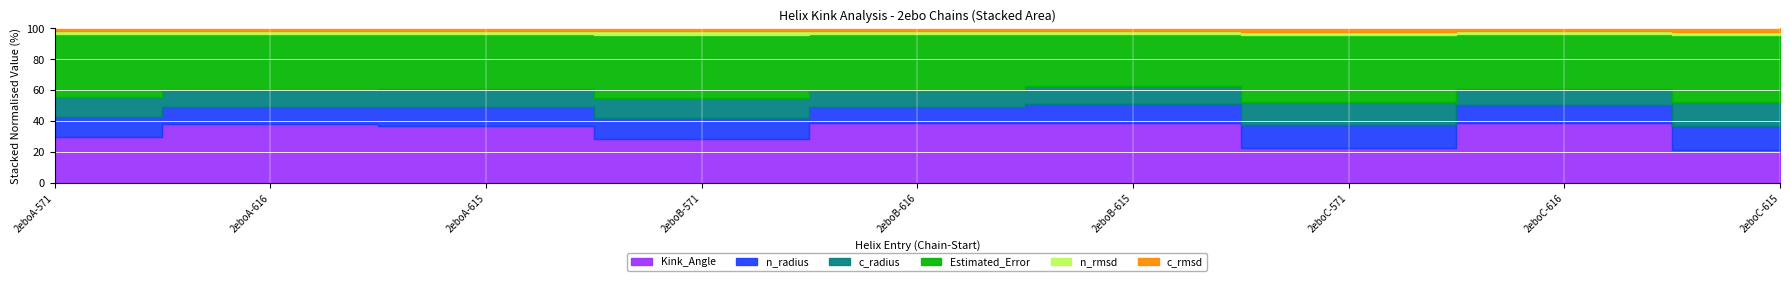

How many c_rmsd values are between 0 and 1?

9